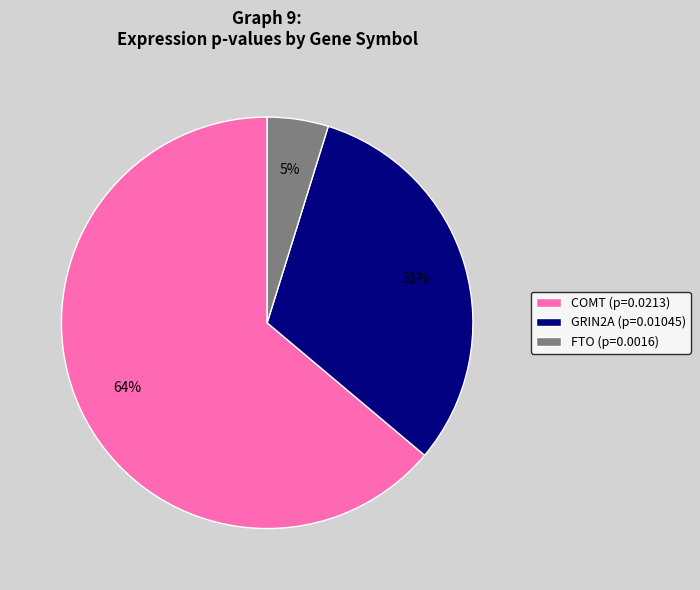

What is the smallest slice in the pie chart?

FTO